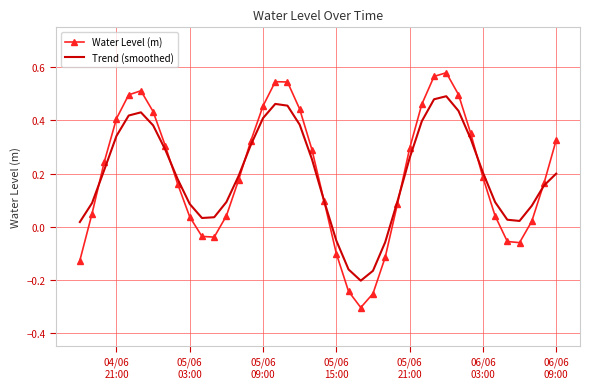

True or false: Trend (smoothed) and Water Level (m) intersect in this chart.

True